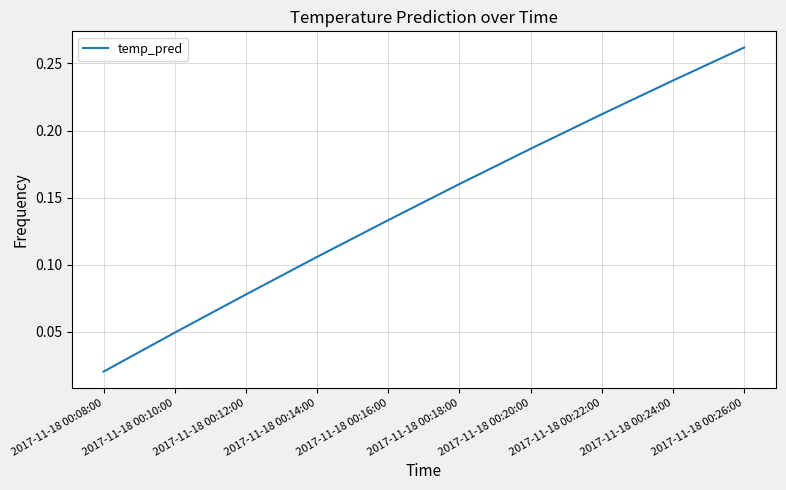

Rank the categories by value from highest to lowest.

2017-11-18 00:26:00, 2017-11-18 00:24:00, 2017-11-18 00:22:00, 2017-11-18 00:20:00, 2017-11-18 00:18:00, 2017-11-18 00:16:00, 2017-11-18 00:14:00, 2017-11-18 00:12:00, 2017-11-18 00:10:00, 2017-11-18 00:08:00